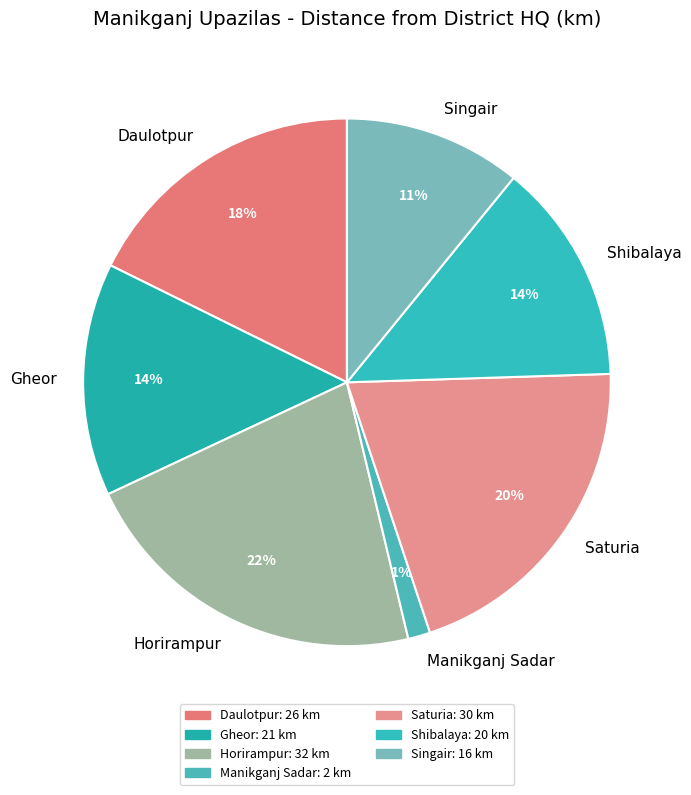

Which slice is the smallest?

Manikganj Sadar